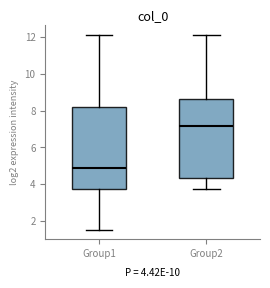

Which box's median line is the highest?

Group2